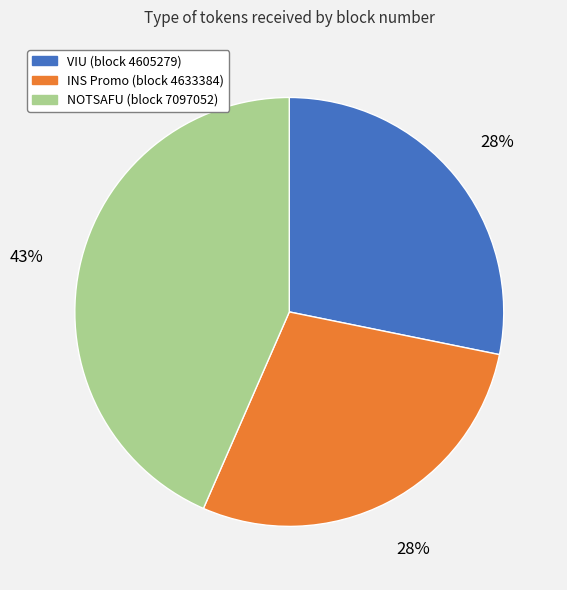

Is there any slice that represents more than half of the pie?

No